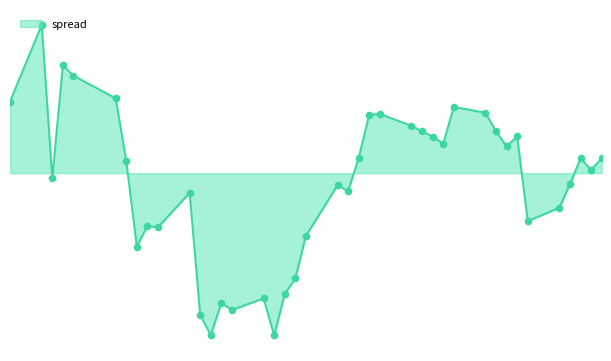

Does the chart have visible grid lines?

No